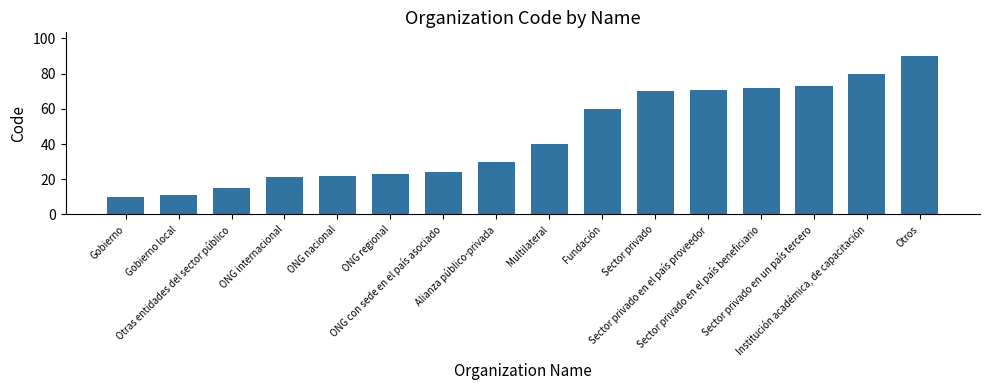

Which label corresponds to the smallest value in the chart?

Gobierno